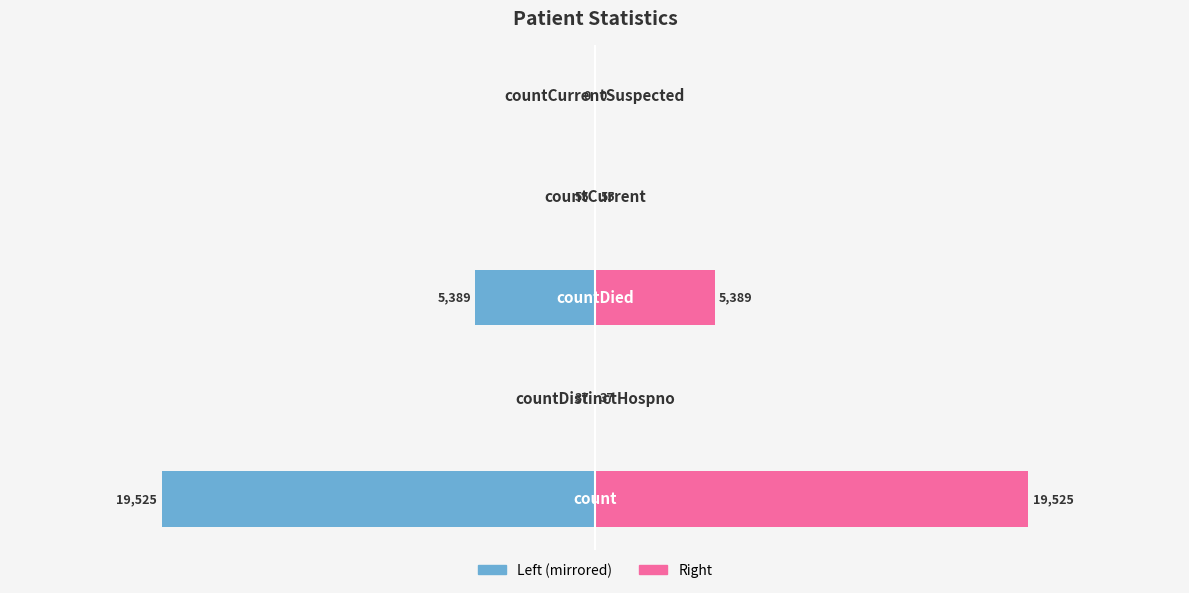

At how many categories does at least one series exceed 2470?

2